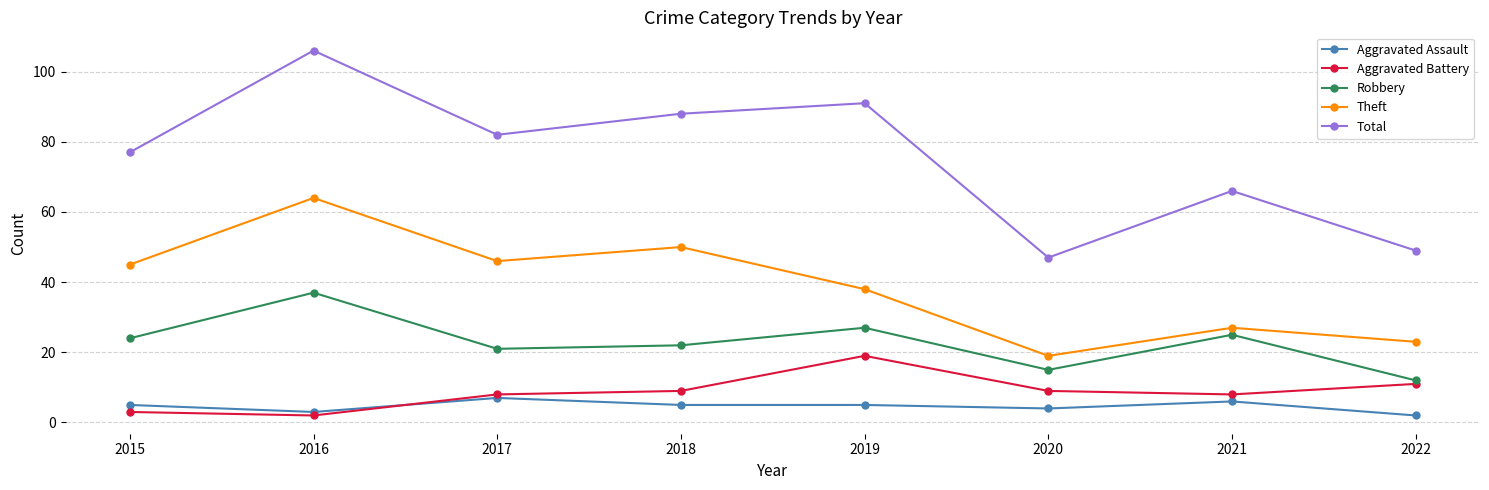

Is it true that Total equals 77 at 2015?

True